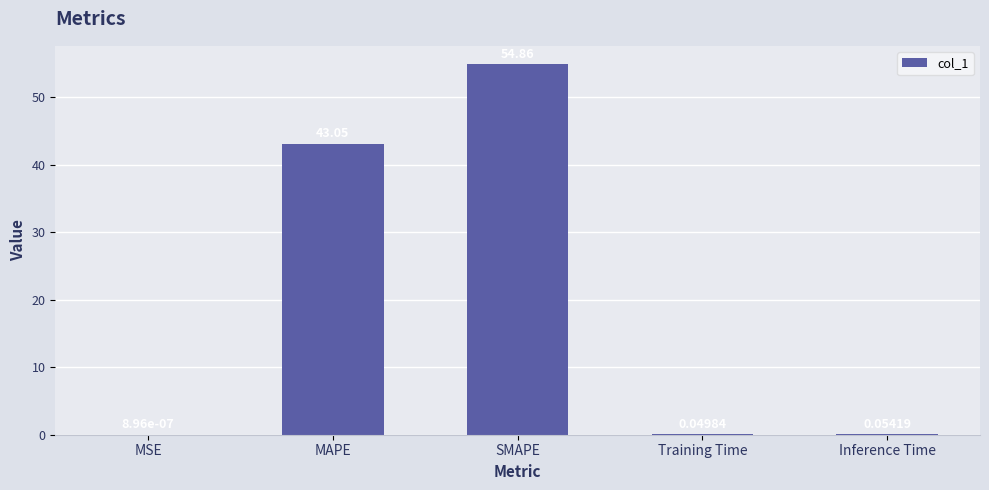

What is the sum of all values?

98.0